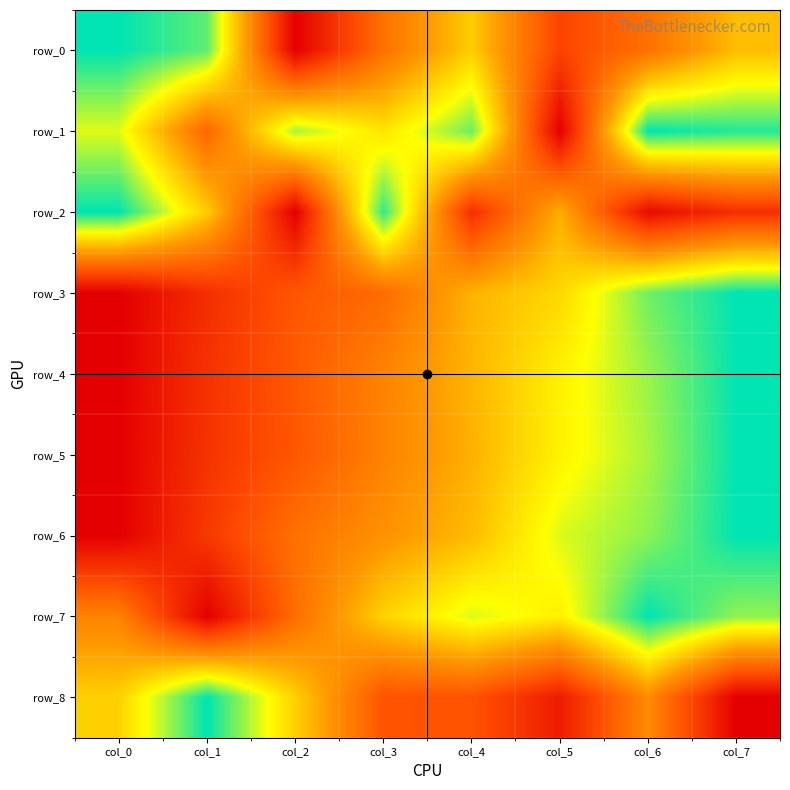

What is the difference between the maximum and second lowest values in the row_5 series?

0.8